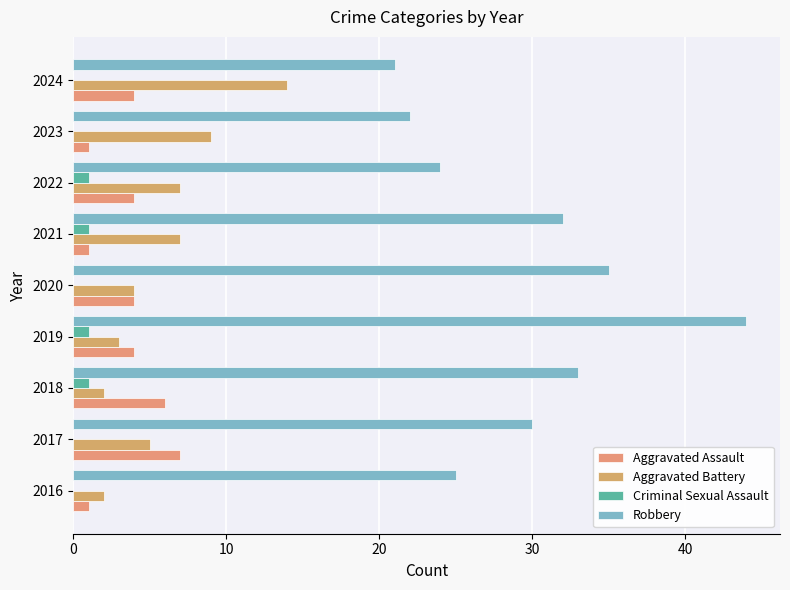

What is the average value of the Robbery series?

30